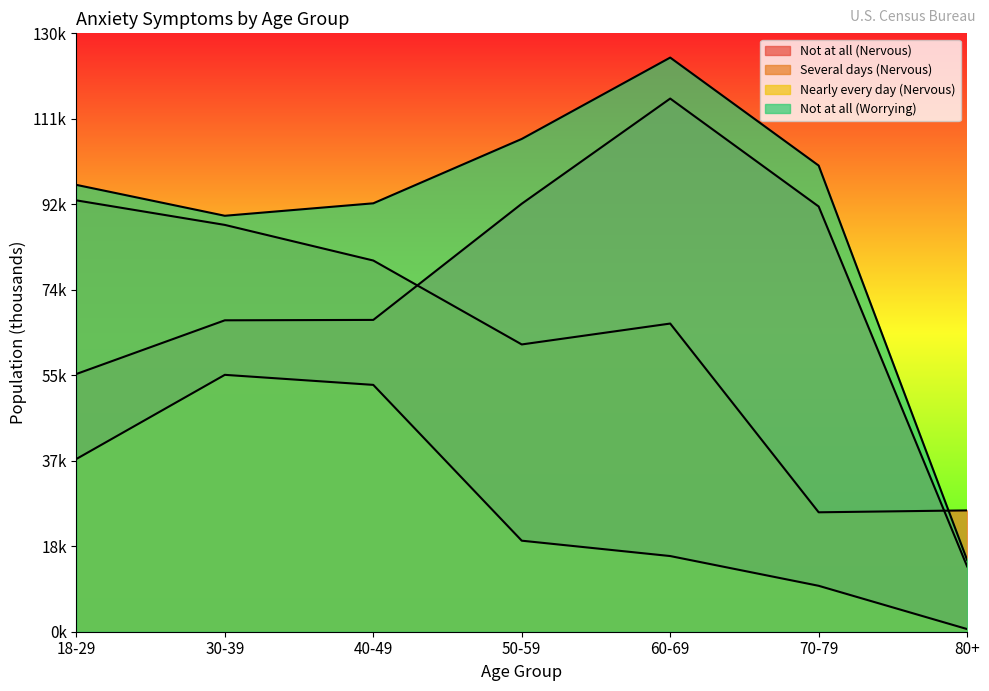

At which label does Not at all (Nervous) first exceed 67742?

50-59